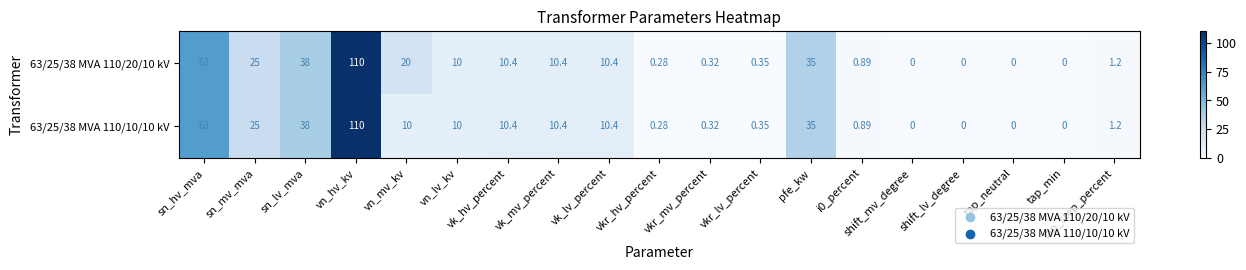

Is the value of 63/25/38 MVA 110/10/10 kV at sn_mv_mva greater than the value of 63/25/38 MVA 110/20/10 kV at vk_hv_percent?

Yes